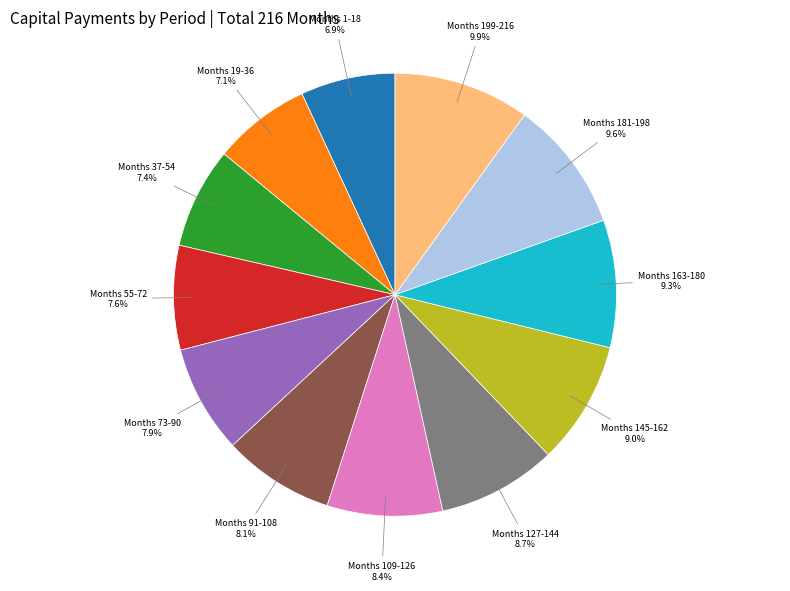

To the nearest percent, what is the difference between the largest and smallest slice percentages?

3%